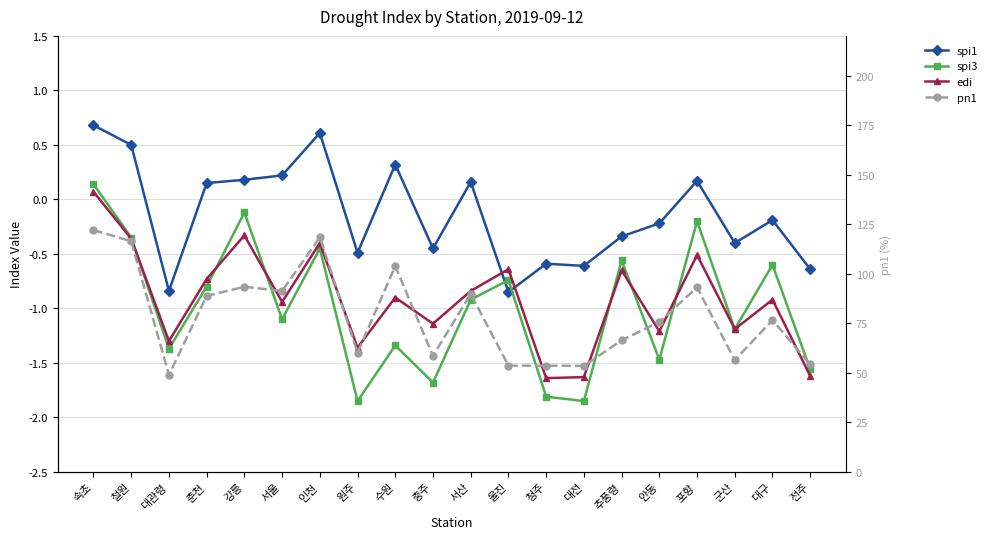

Rank the series by their maximum value, from highest to lowest.

pn1, spi1, spi3, edi